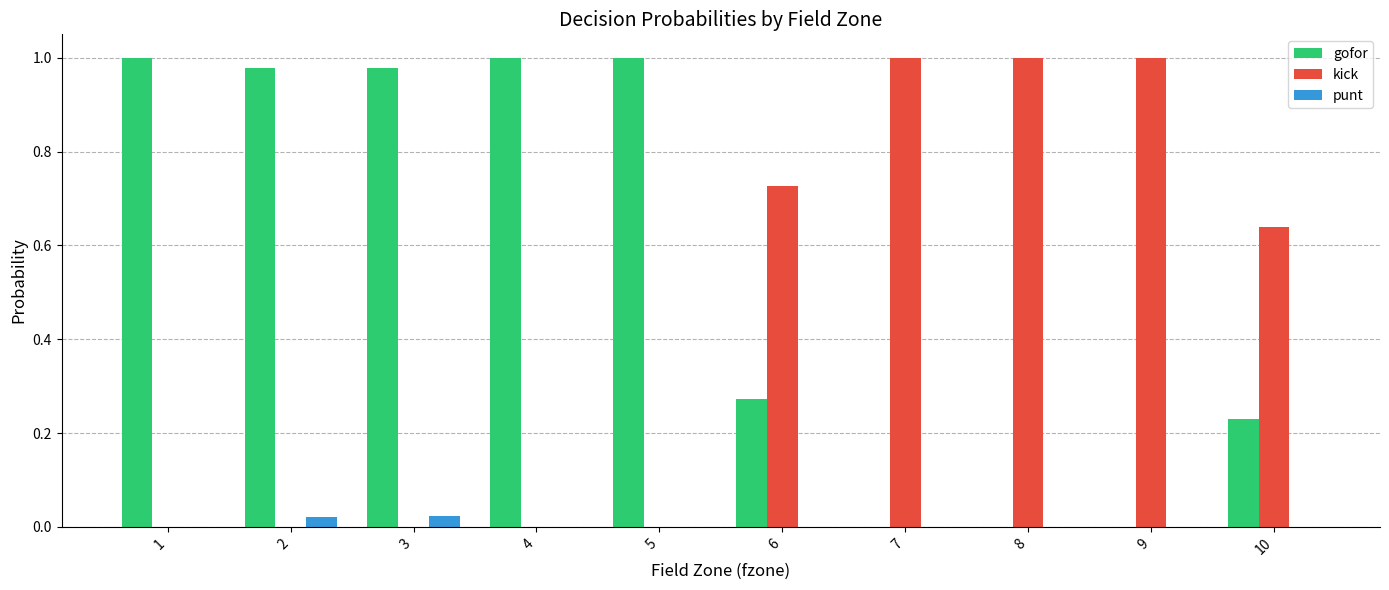

What is the sum of all gofor values?

5.5